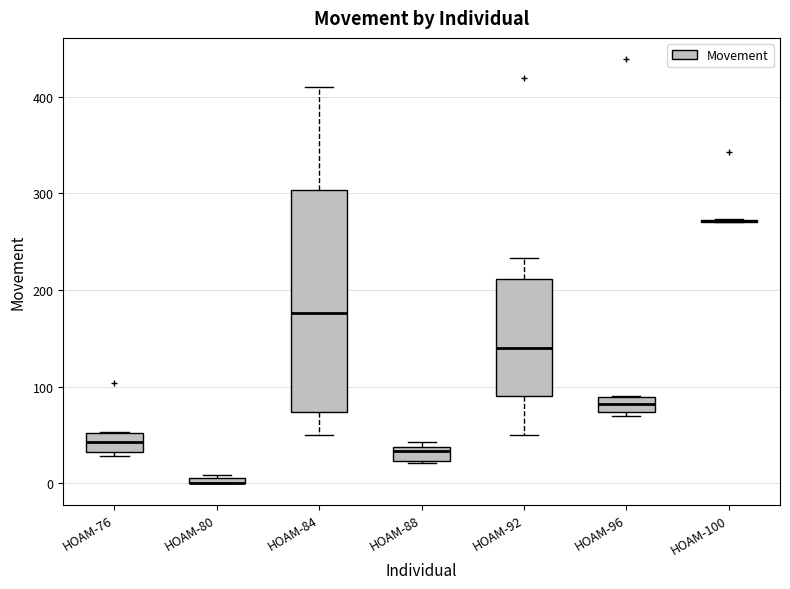

Where is the lower edge of the box for HOAM-84 on the y-axis? The values are not printed on the chart, so give them approximately, as read against the axis.

70